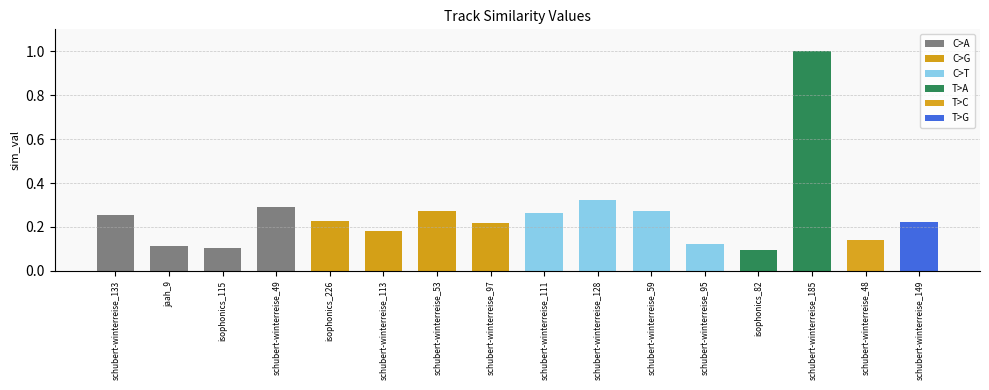

What is the sum of all values?

4.1